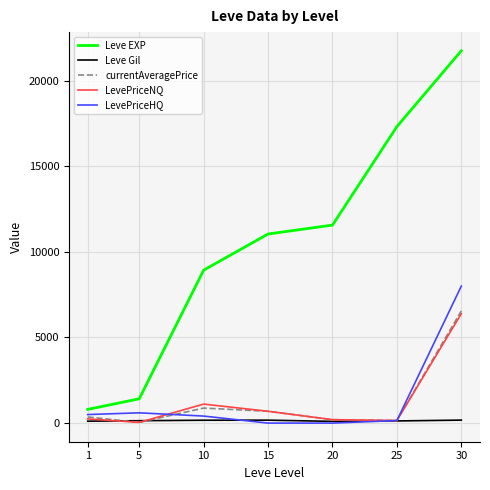

How many interior local valleys does the LevePriceNQ series have?

2